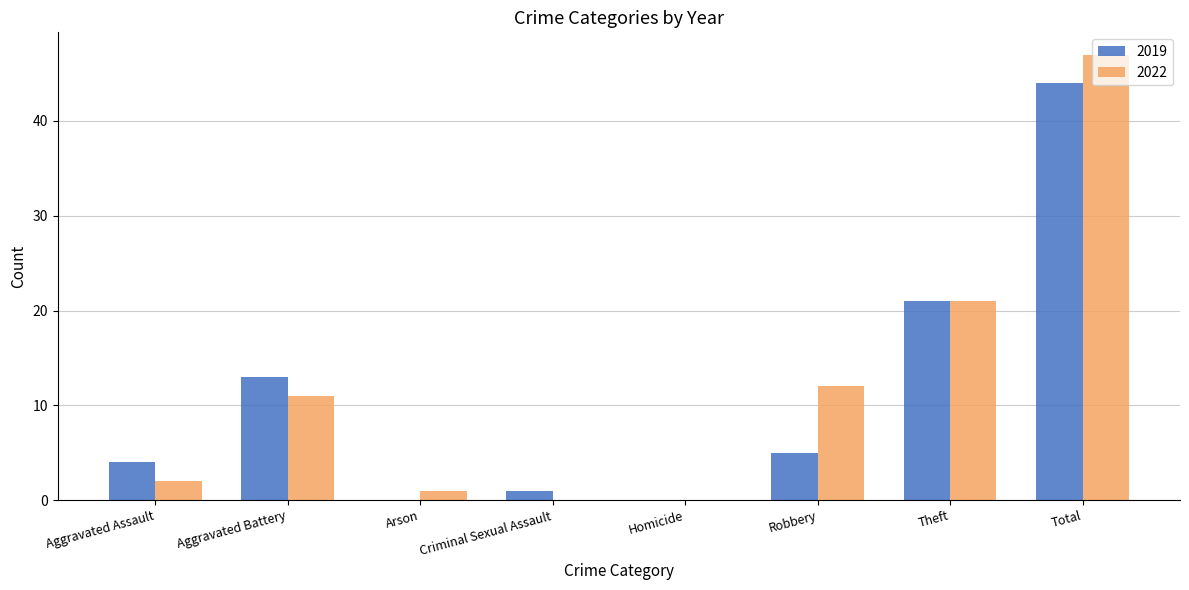

Read the 2019 value at Aggravated Battery.

13